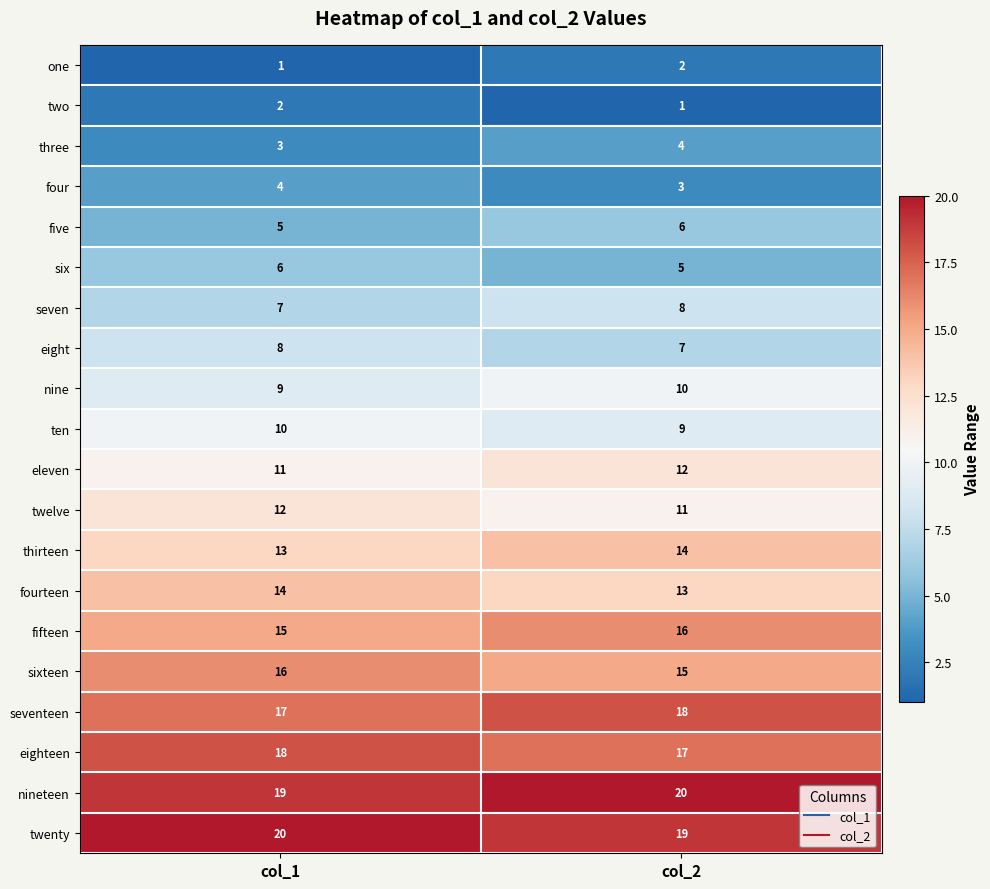

What is the sum of all eighteen values?

35